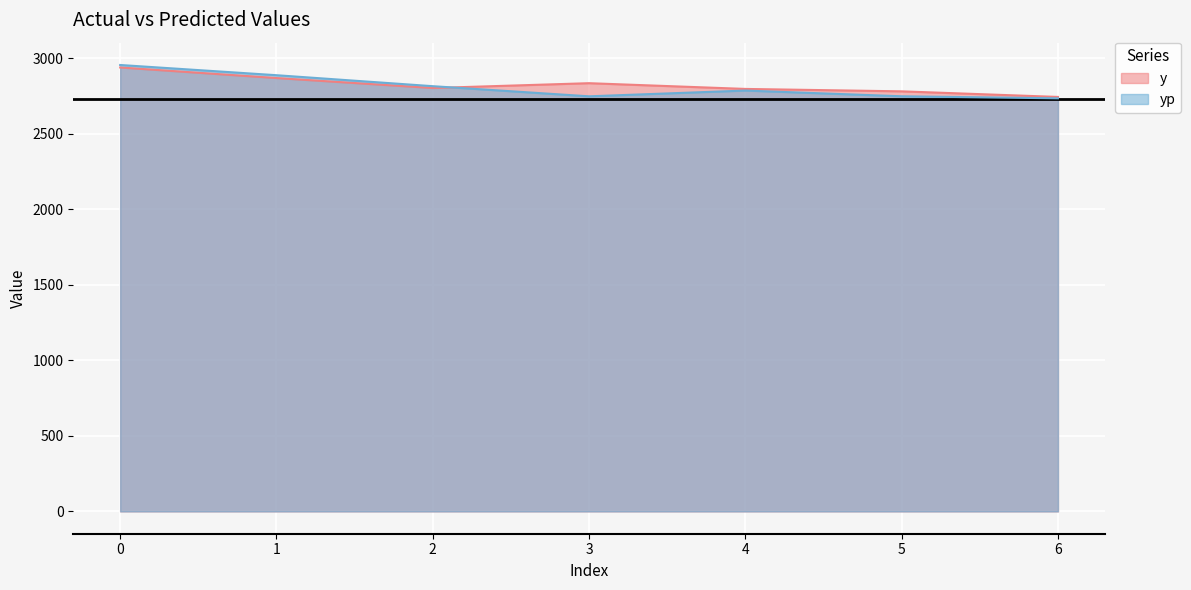

Rank the series by their average value, from lowest to highest.

yp, y